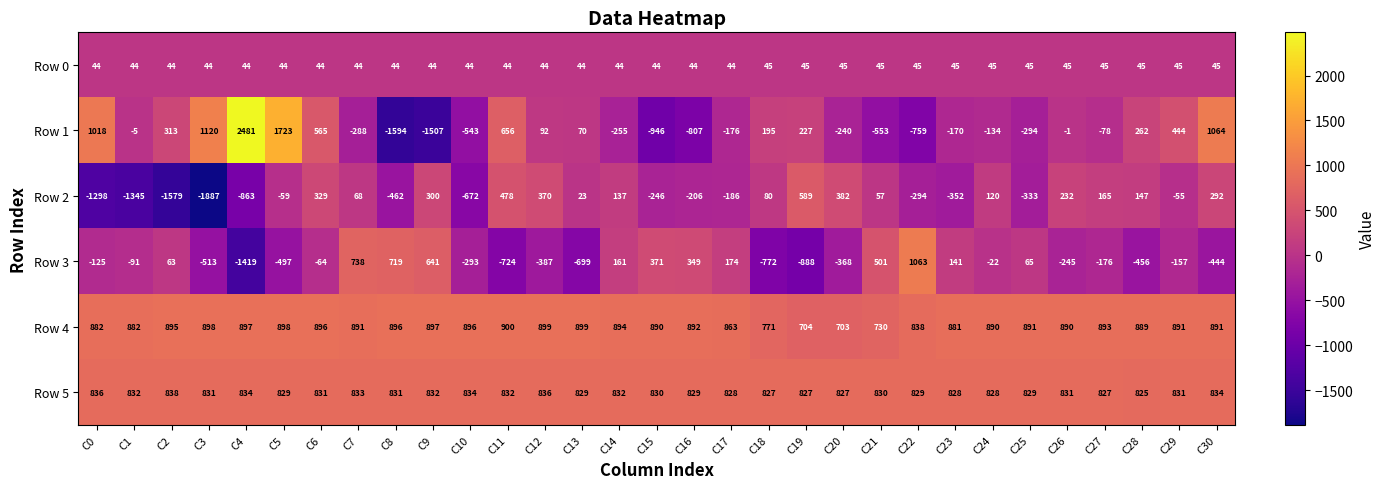

Which series has the widest spread of values?

Row 1